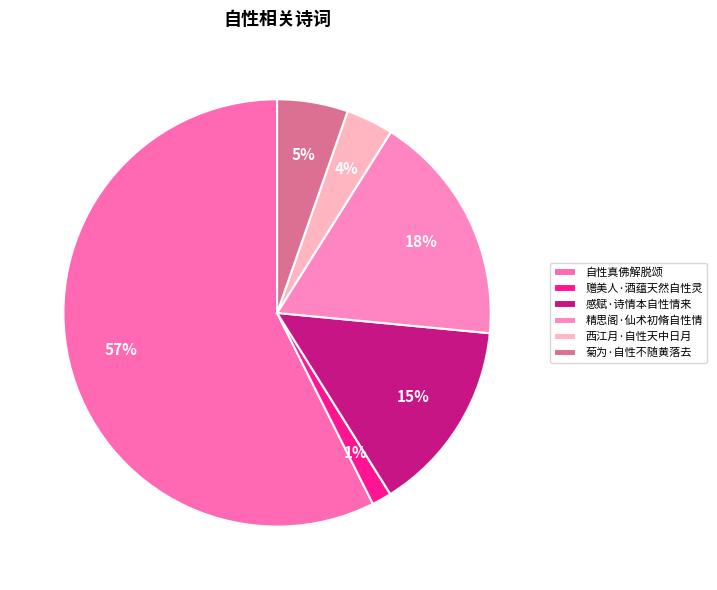

Which category has the biggest portion of the pie?

自性真佛解脱颂